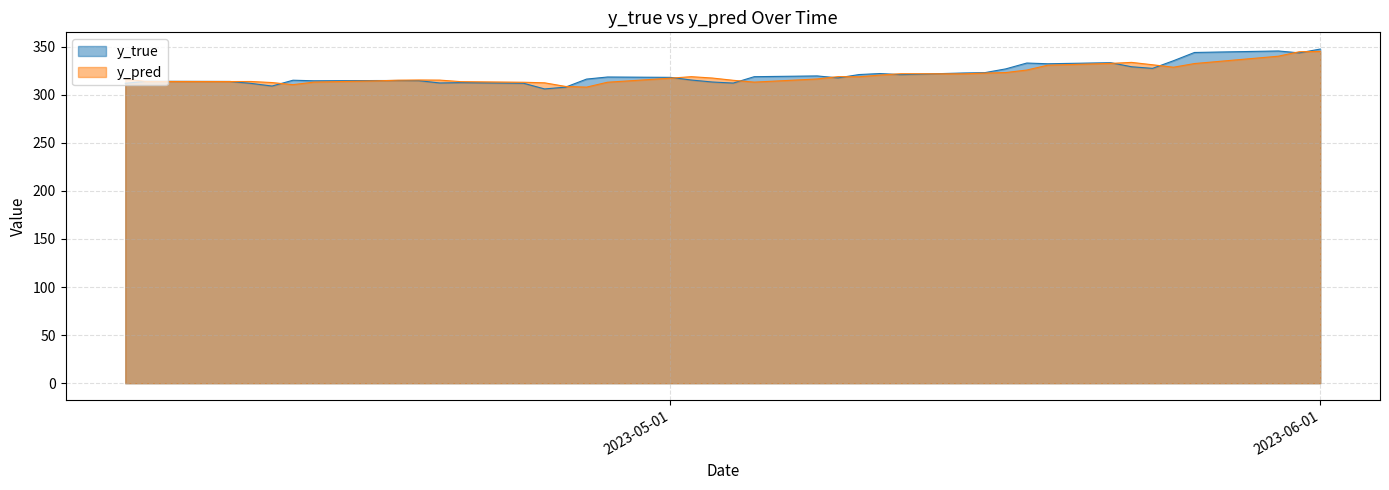

The value of y_true at 2023-05-08 is 126.4. True or false?

False